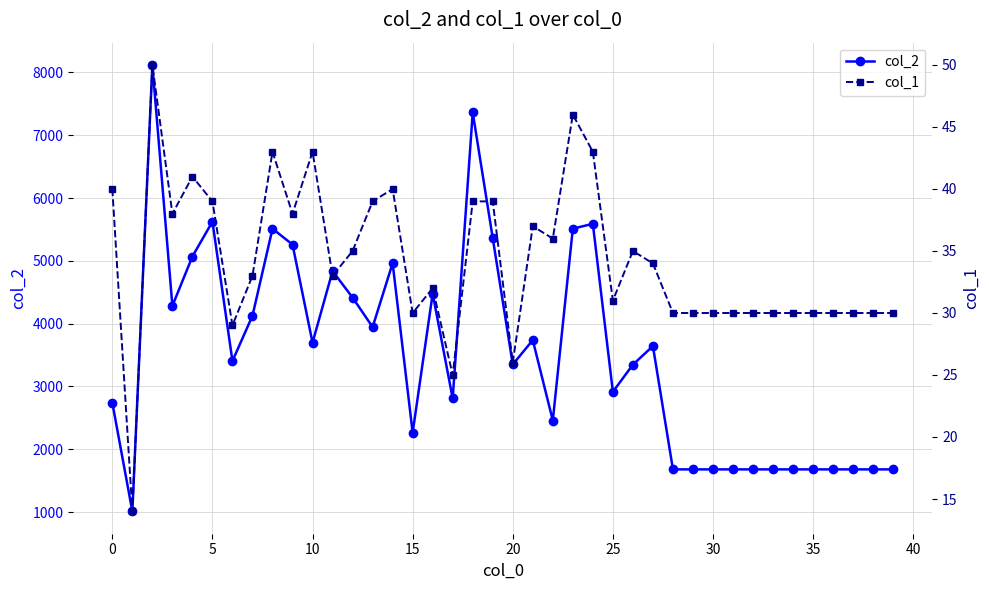

What is the maximum value for col_2?

8118